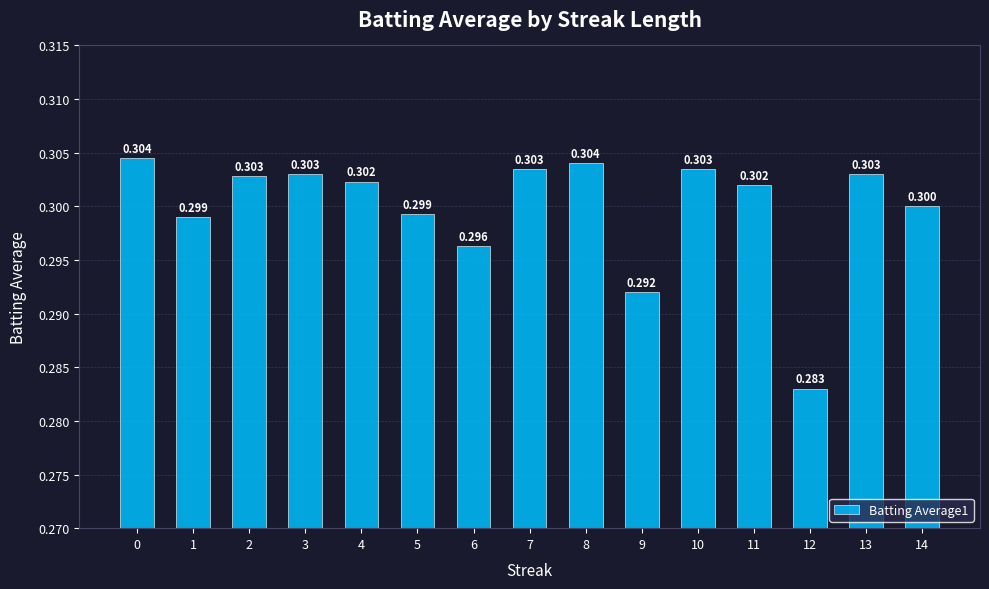

Reading right to left, what are all the values shown in this chart?

14=0.3	13=0.3	12=0.3	11=0.3	10=0.3	9=0.3	8=0.3	7=0.3	6=0.3	5=0.3	4=0.3	3=0.3	2=0.3	1=0.3	0=0.3